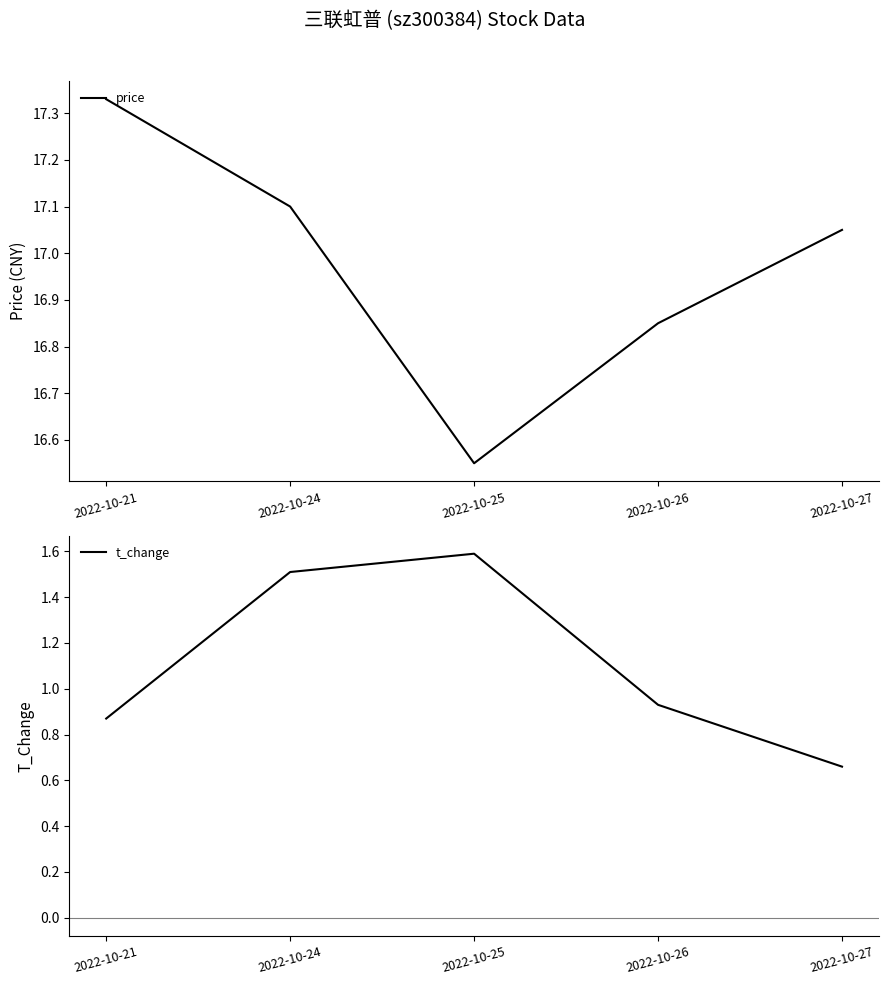

Reading left to right, list all the values displayed in this chart.

price: 17.3	17.1	16.6	16.9	17.1
t_change: 0.9	1.5	1.6	0.9	0.7